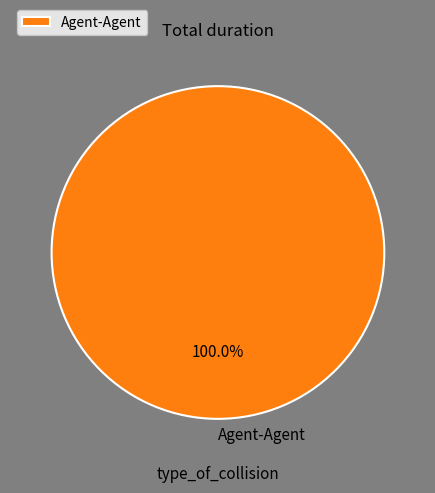

Rank the categories by value from highest to lowest.

Agent-Agent